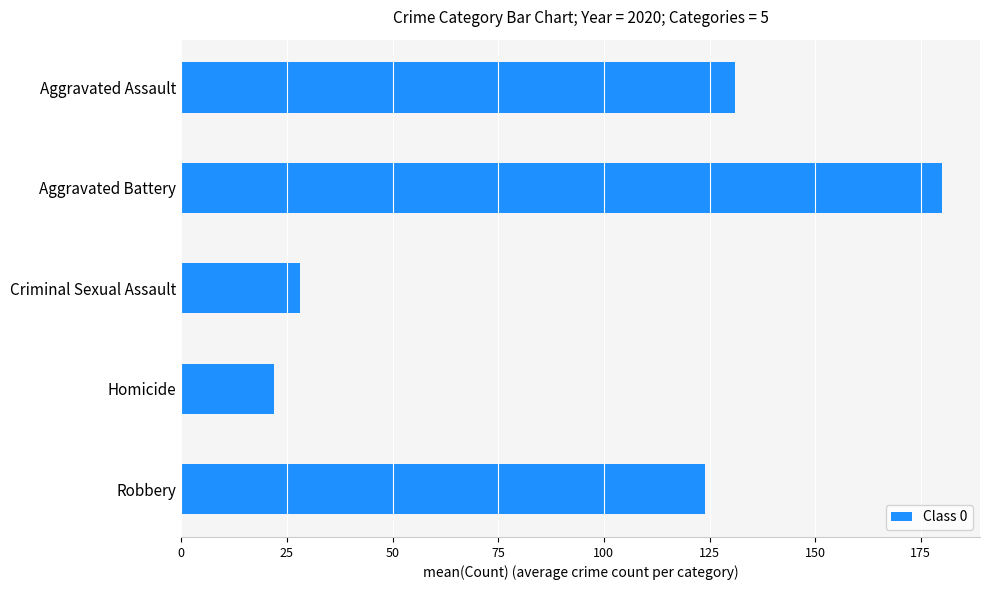

Is it true that the value at Homicide is 13?

False